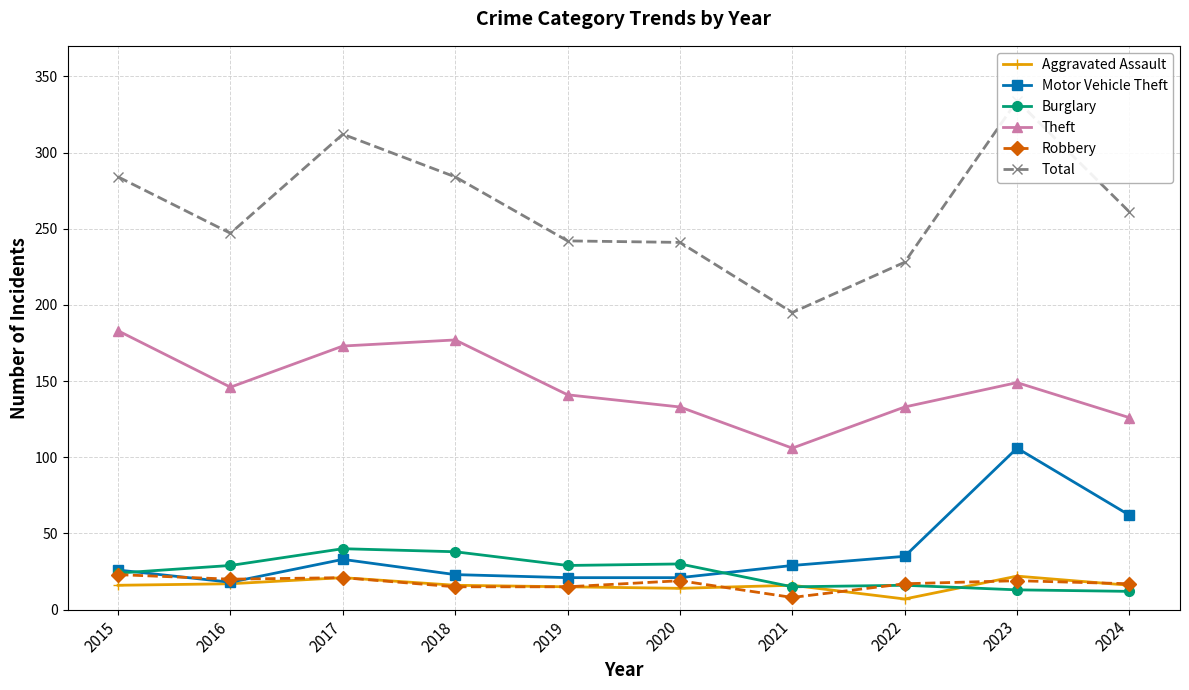

At how many categories does at least one series exceed 273?

4